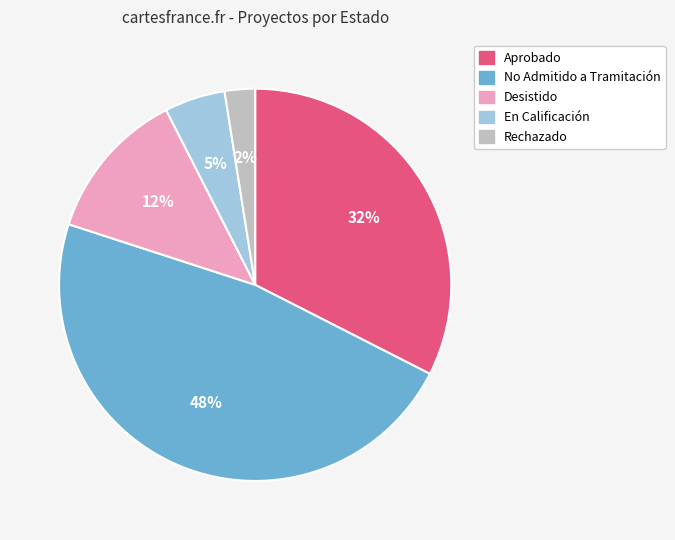

To the nearest percent, what is the average slice percentage?

20%